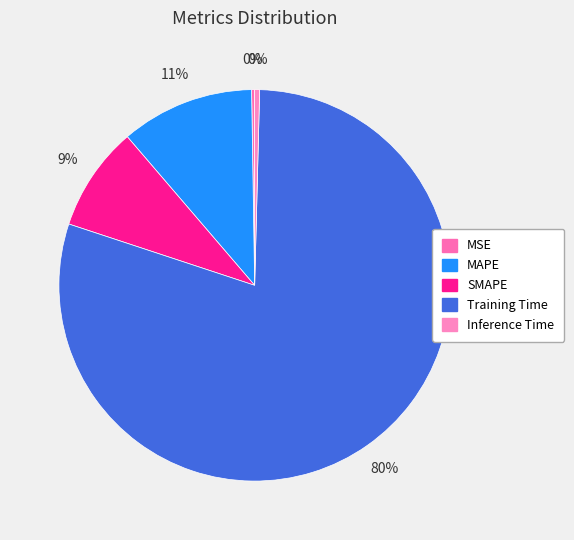

What portion of the pie excludes MSE?

99.7%